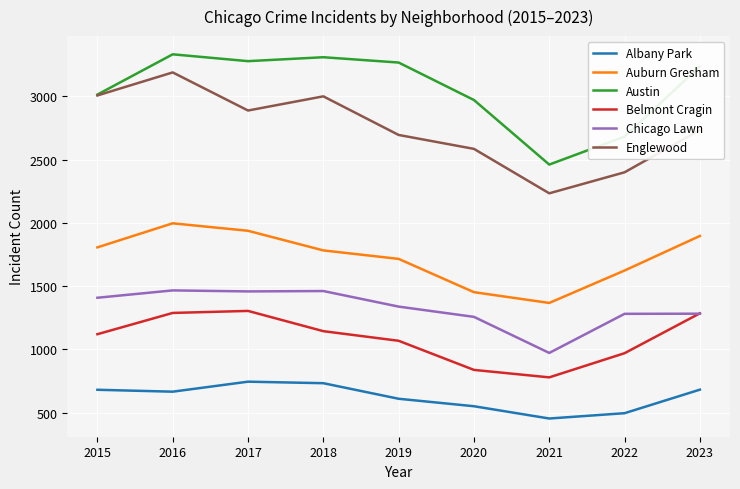

Rank the series by their maximum value, from lowest to highest.

Albany Park, Belmont Cragin, Chicago Lawn, Auburn Gresham, Englewood, Austin